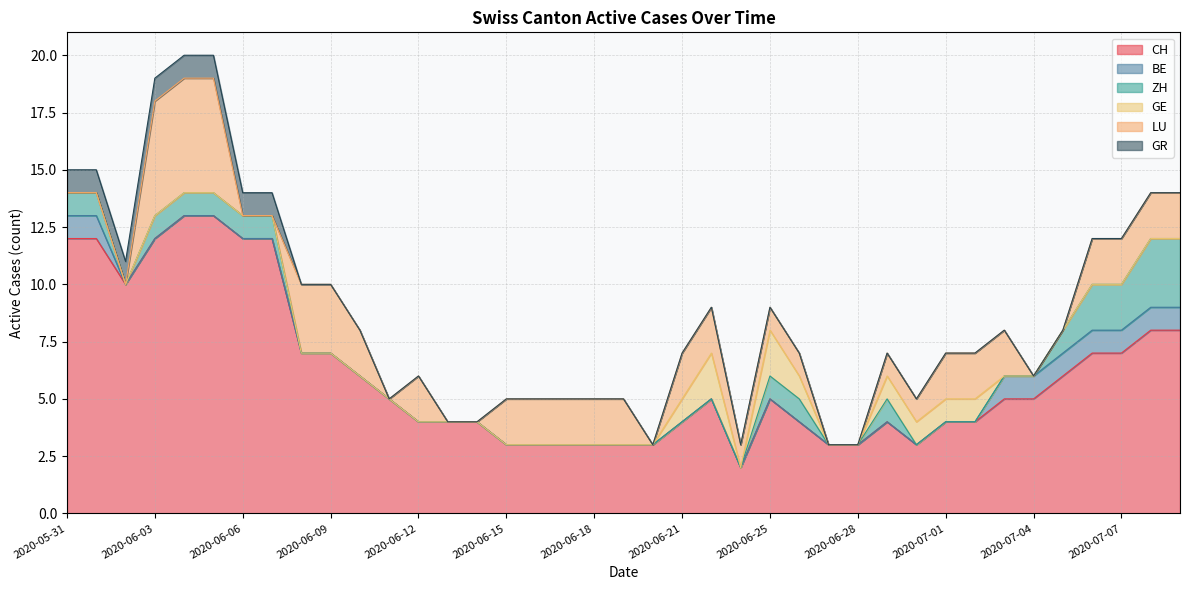

How many data points does each series have?

39